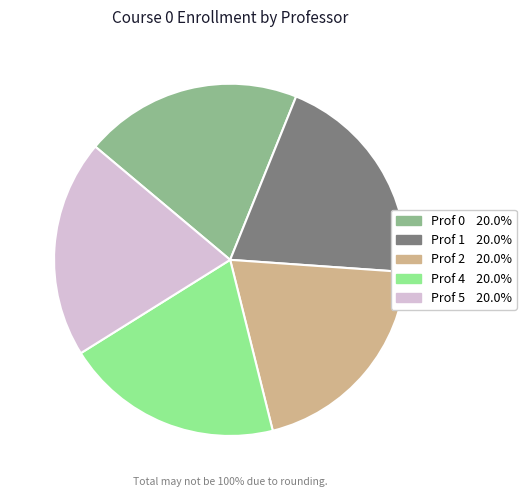

Does any single category account for the majority?

No